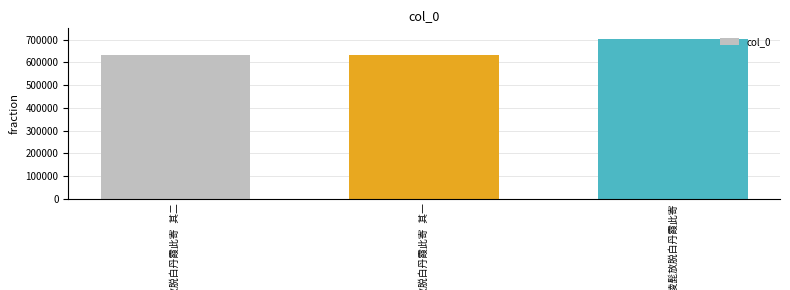

What is the maximum value shown in the chart?

703249